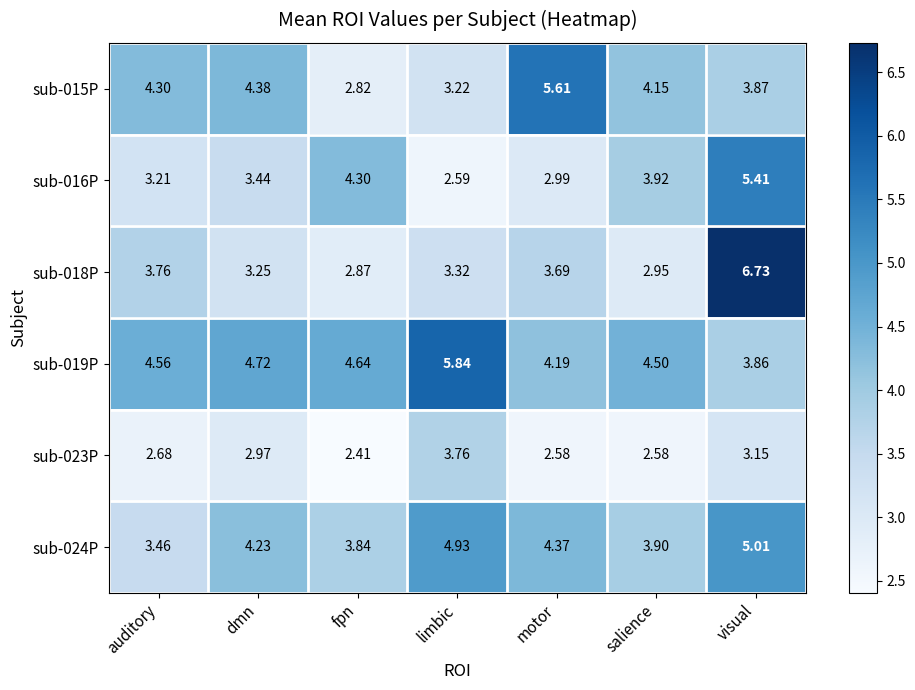

List the labels in order of sub-024P value, largest first.

visual, limbic, motor, dmn, salience, fpn, auditory